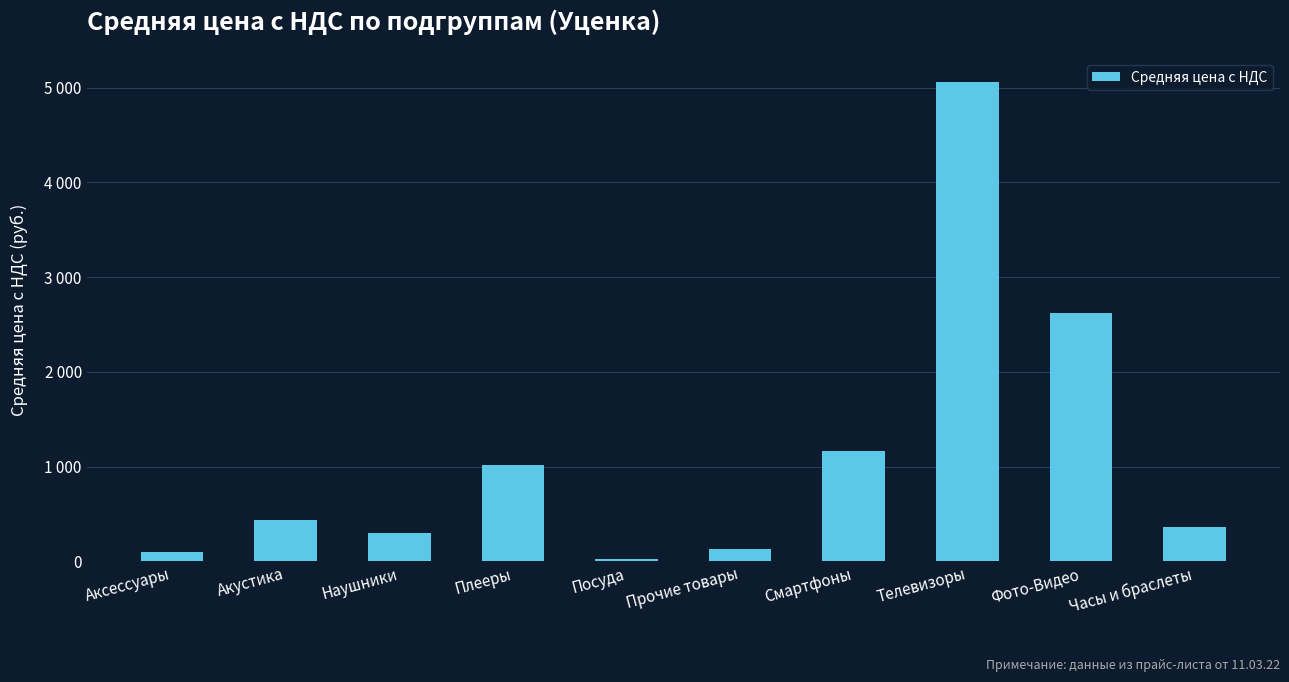

Reading left to right, what are all the values shown in this chart?

Аксессуары=97.3	Акустика=440.0	Наушники=302.5	Плееры=1018.7	Посуда=26.9	Прочие товары=124.7	Смартфоны=1159.2	Телевизоры=5059.6	Фото-Видео=2618.2	Часы и браслеты=360.0